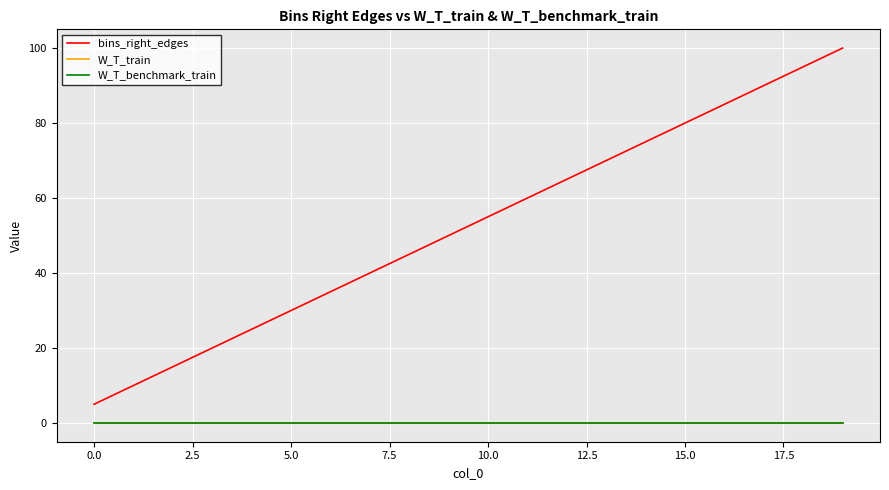

What is the difference between the second highest and second lowest values in the bins_right_edges series?

85